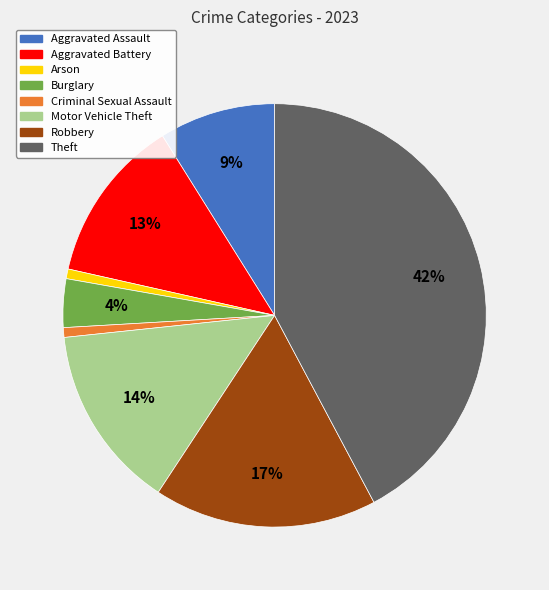

Between Arson and Aggravated Assault, which is larger?

Aggravated Assault